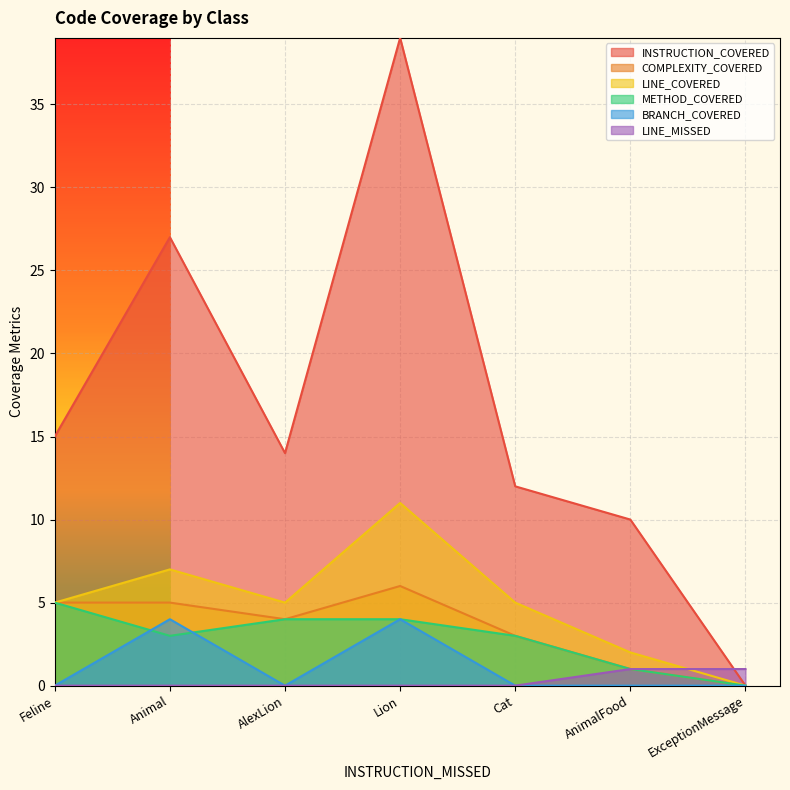

True or false: COMPLEXITY_COVERED has a value of 5 at Feline.

True